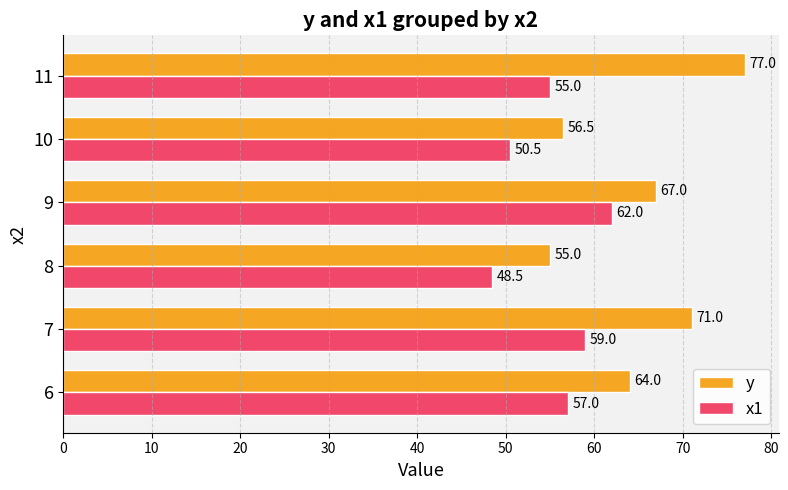

Rank the series by their average value, from lowest to highest.

x1, y